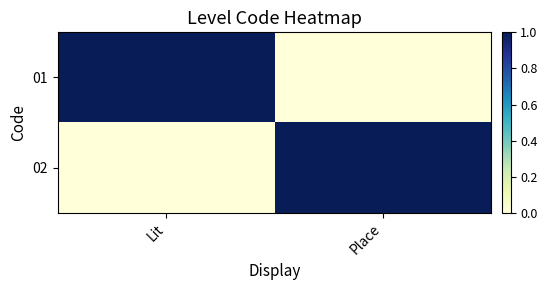

At how many categories does at least one series exceed 0?

2